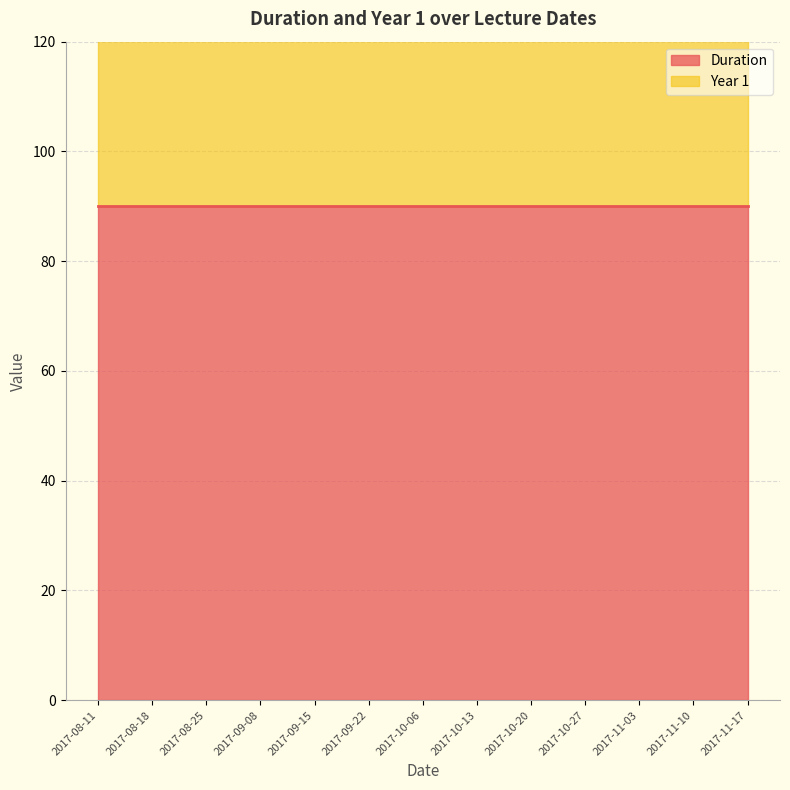

True or false: Duration has more than 0 interior local peaks.

False